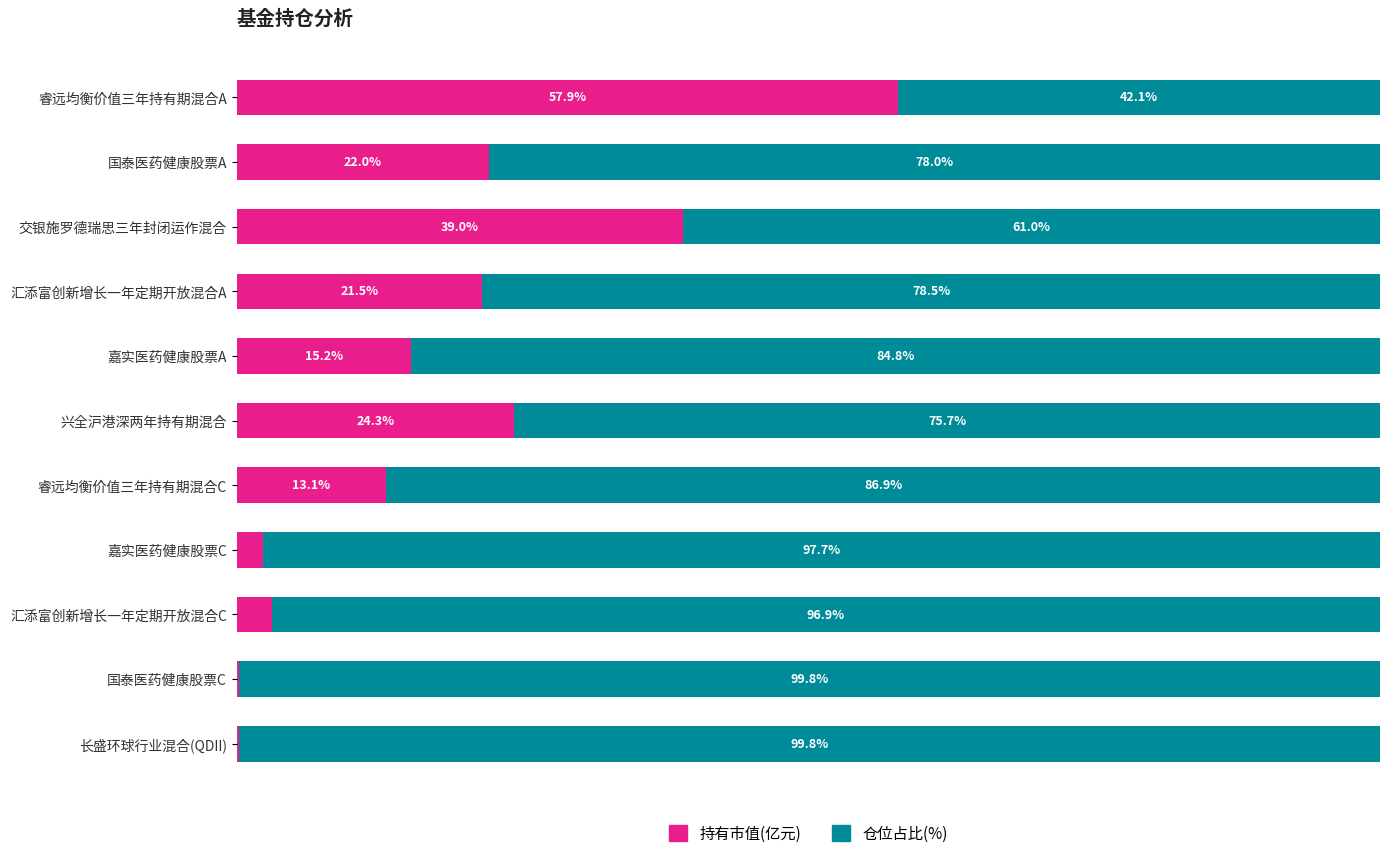

What are all the series names shown in the legend?

持有市值(亿元), 仓位占比(%)